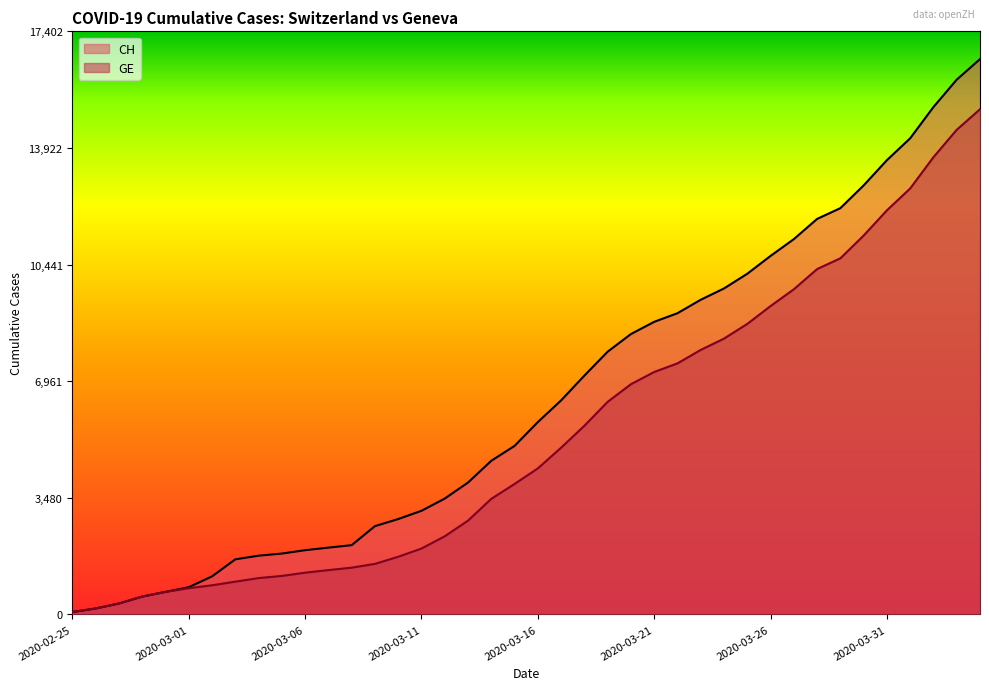

The CH series shows 12804 at 2020-03-30. True or false?

True